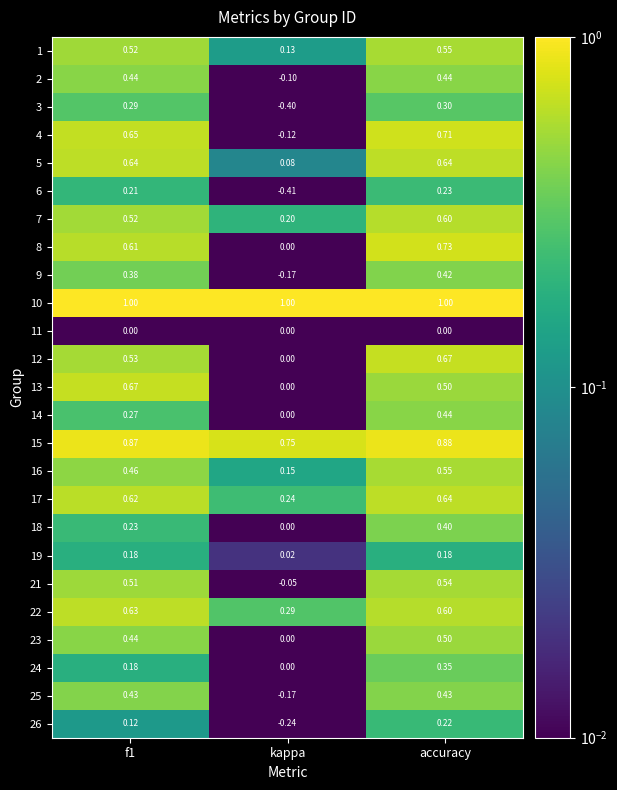

Is the value of 12 at accuracy greater than the value of 21 at kappa?

Yes